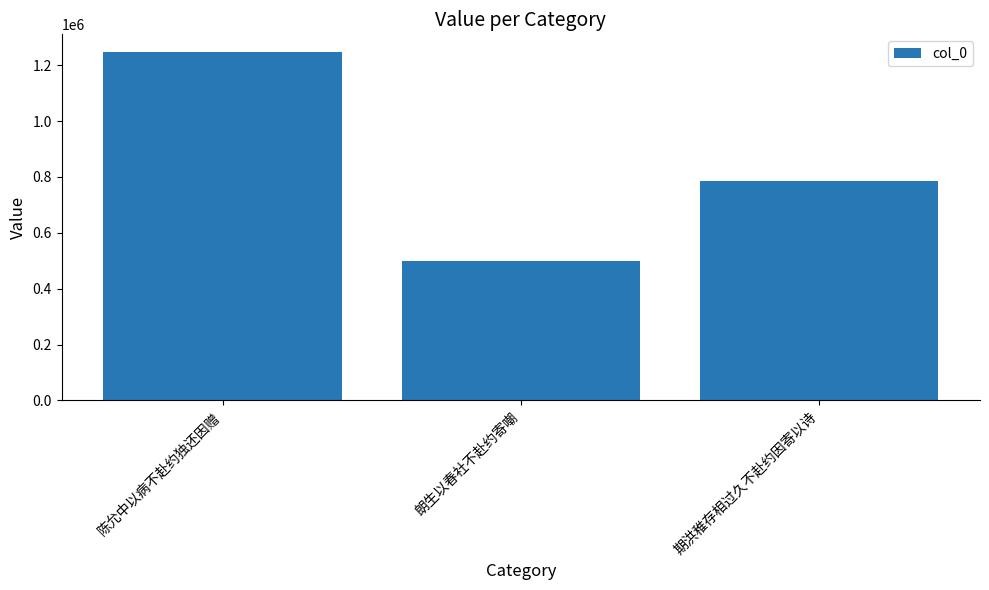

What is the change in value from 陈允中以病不赴约独还因赠 to 期洪稚存相过久不赴约因寄以诗?

-463575